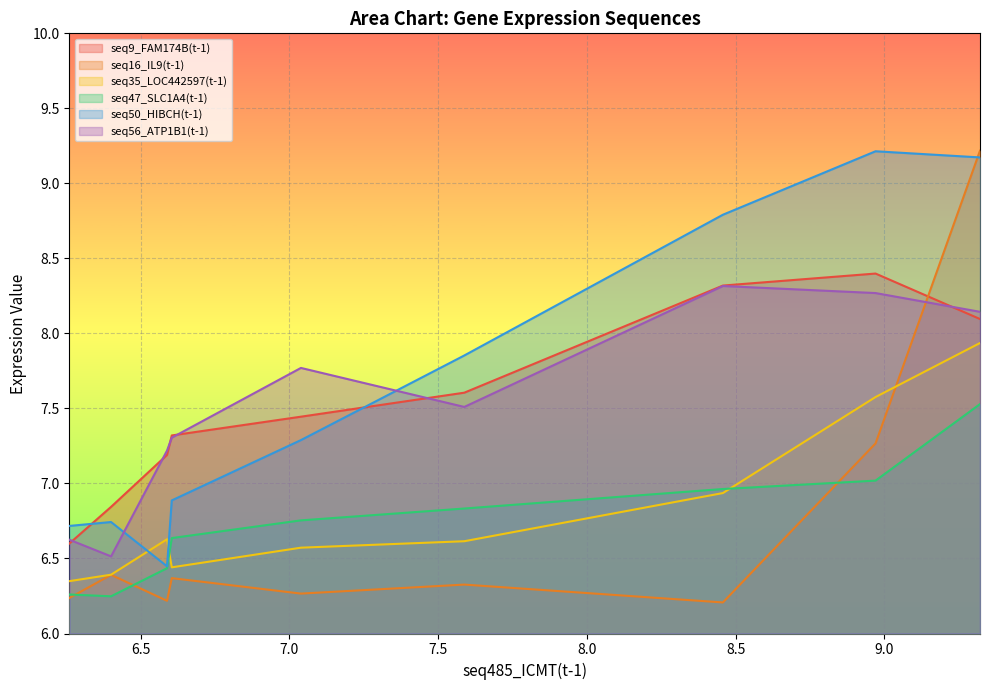

What is the highest value of the seq50_HIBCH(t-1) series?

9.2